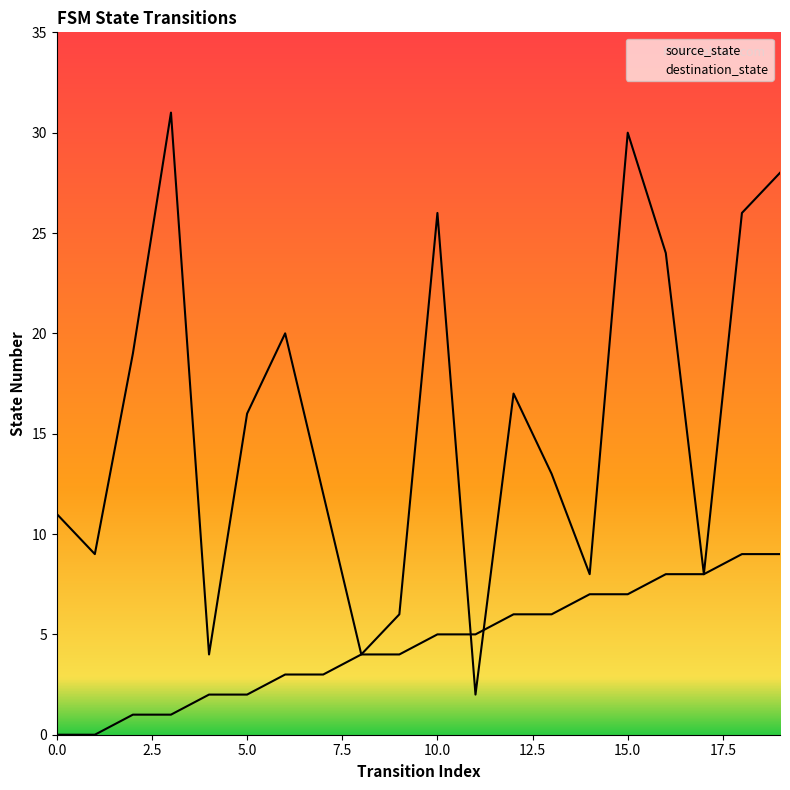

At how many categories does at least one series exceed 3?

20